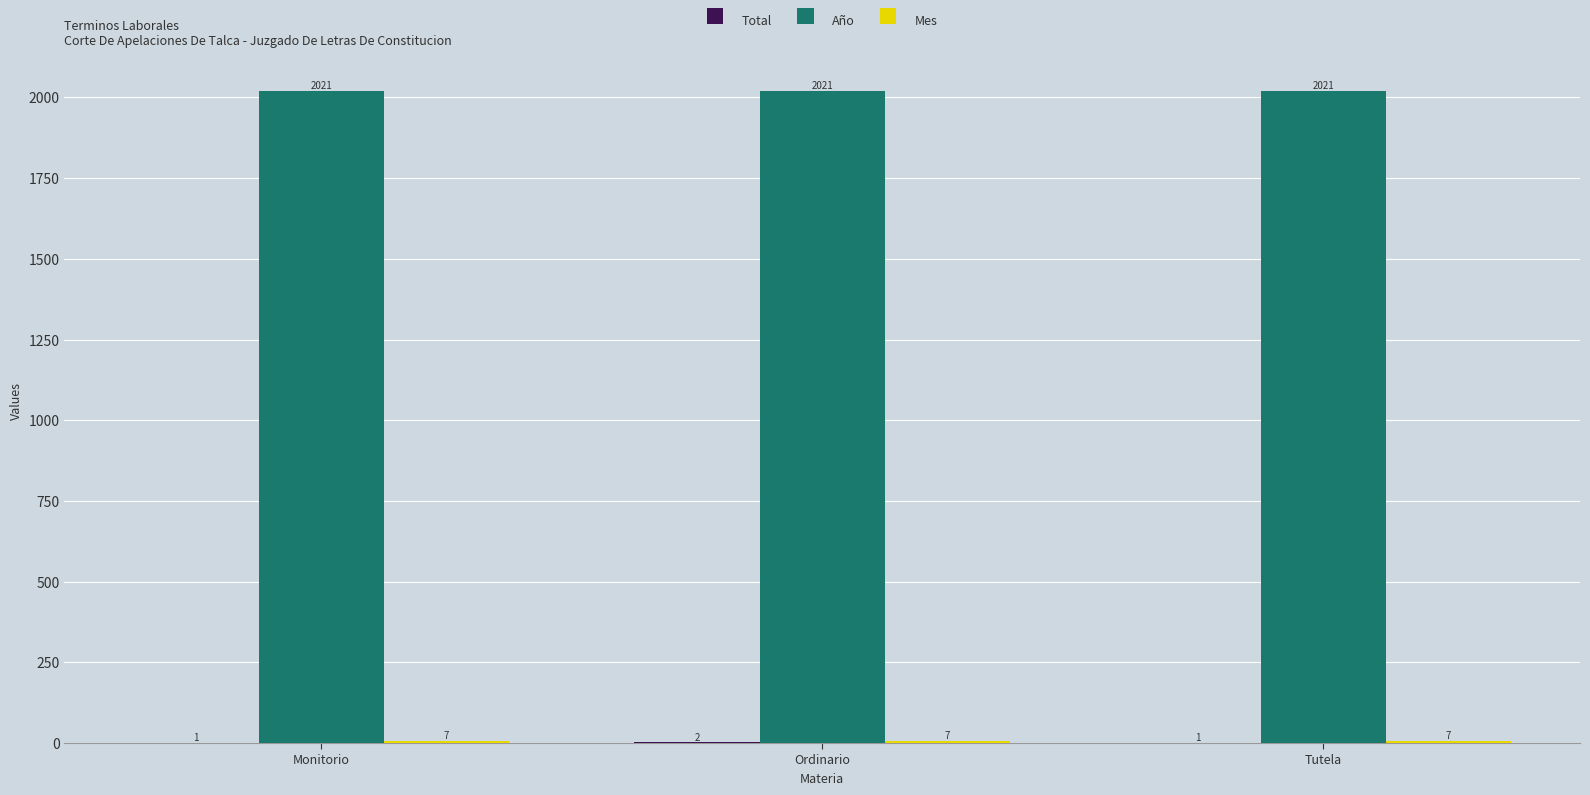

Which series has the largest total across all categories?

Año